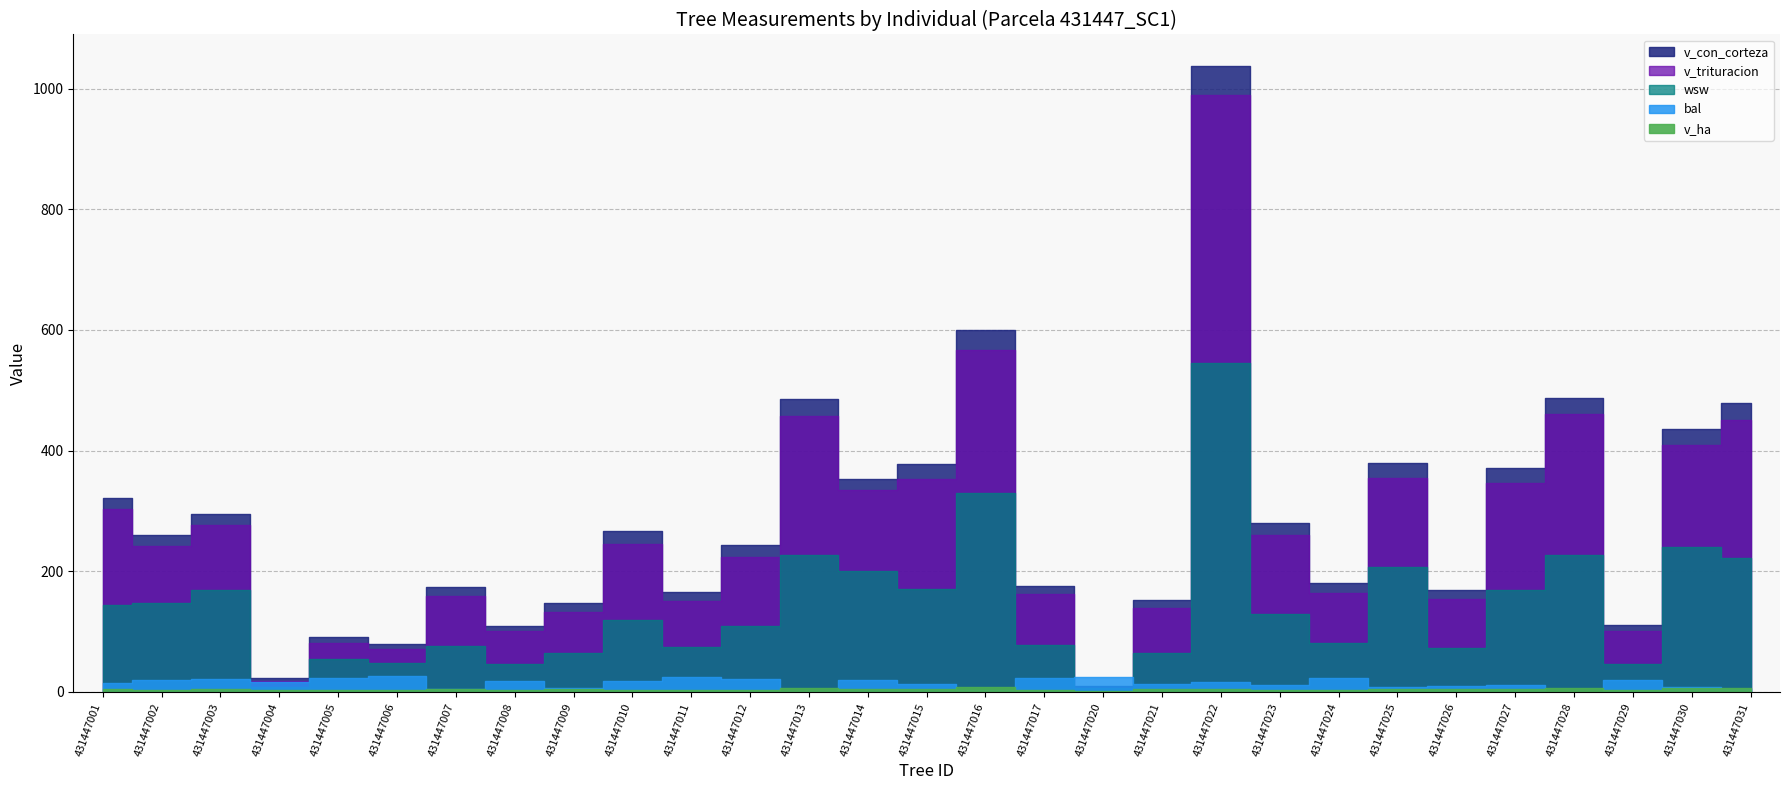

The bal series shows 10.7 at 431447025. True or false?

False